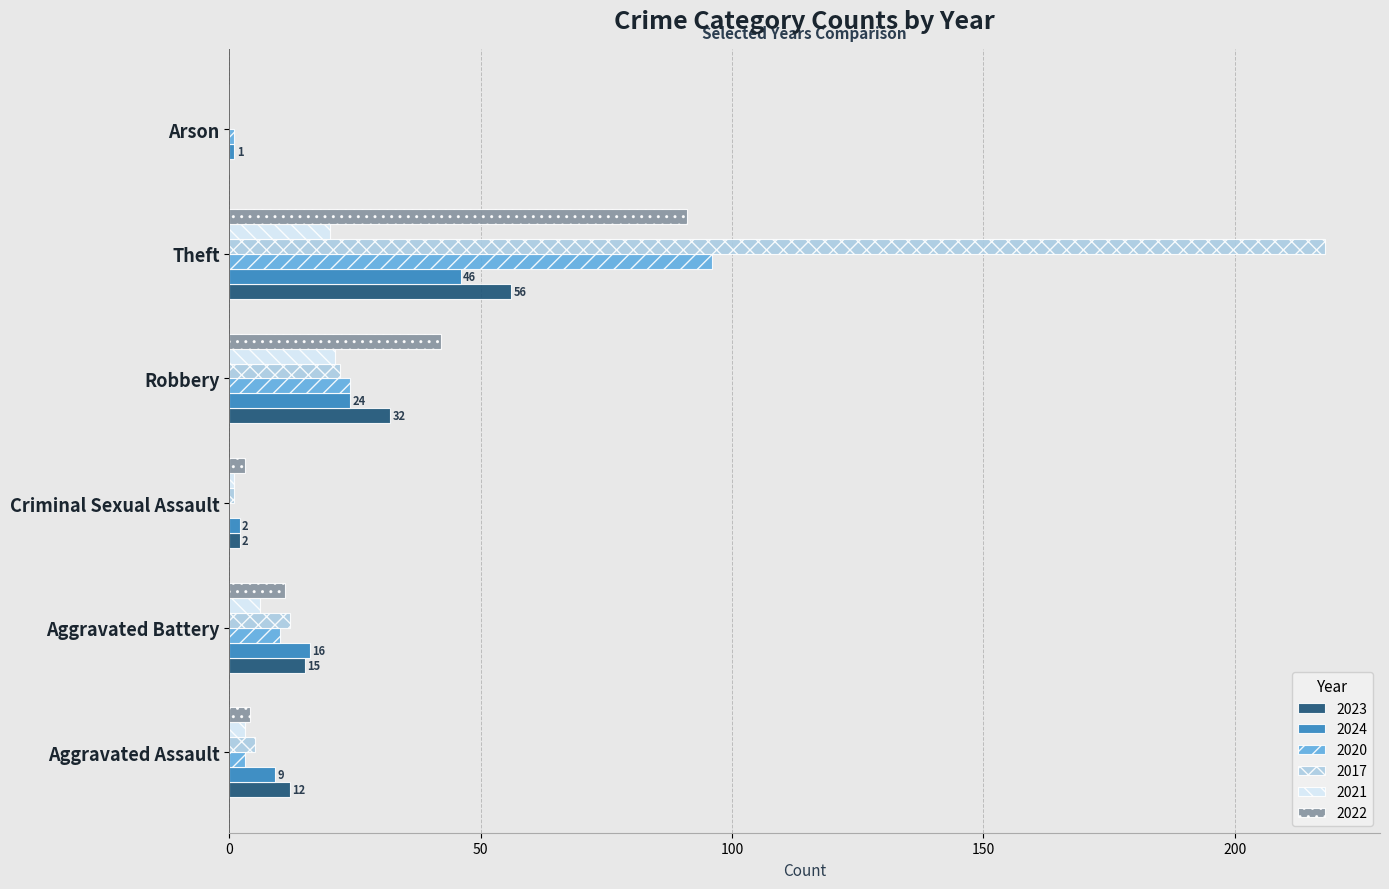

What is the sum of all 2021 values?

51